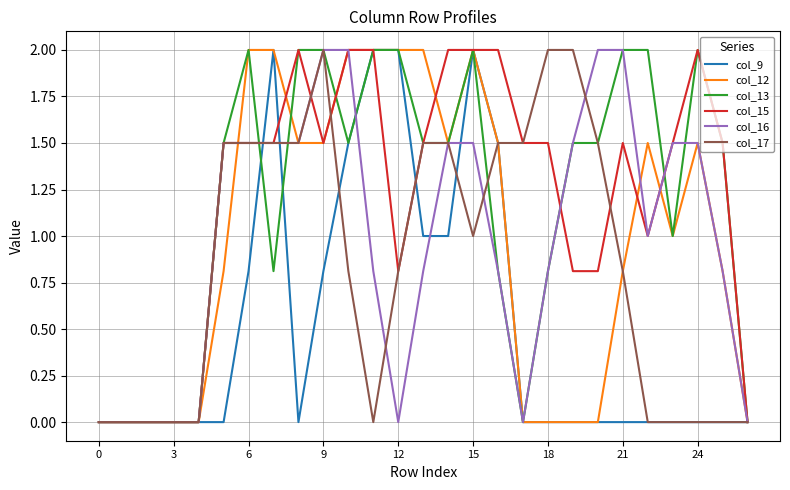

What is the maximum value shown in the chart?

2.0